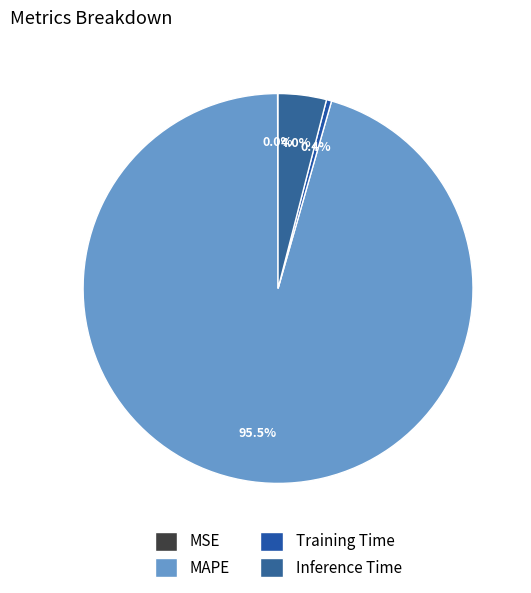

To the nearest percent, what portion does Inference Time represent?

4%